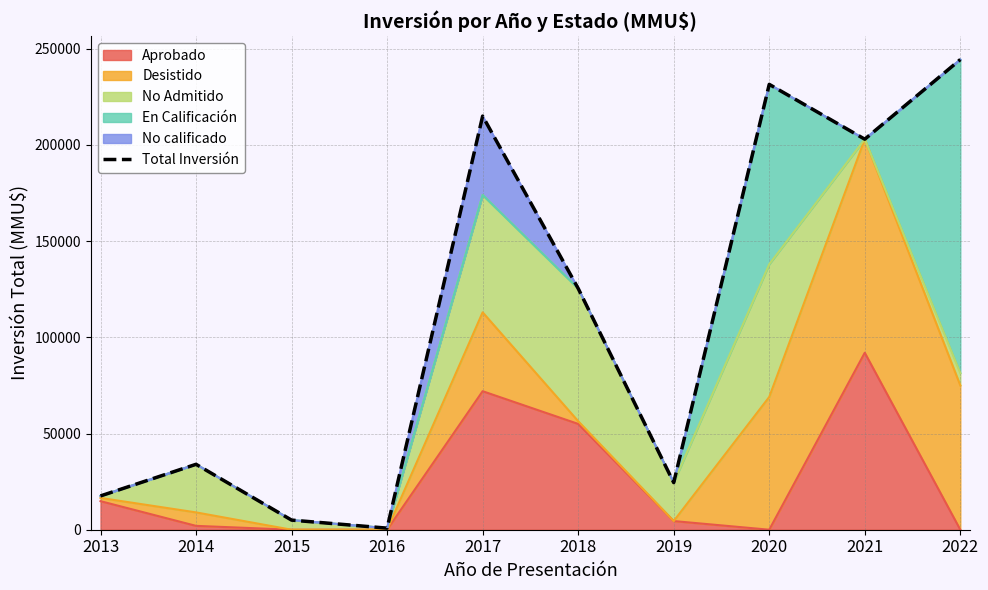

Does the chart have visible grid lines?

Yes